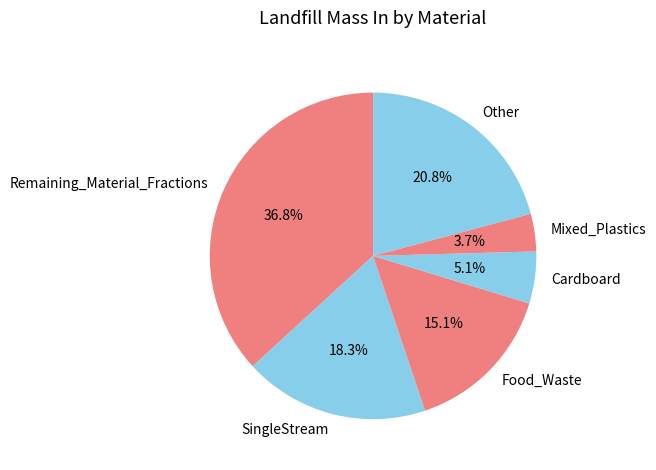

Which category has the smallest portion of the pie?

Mixed_Plastics